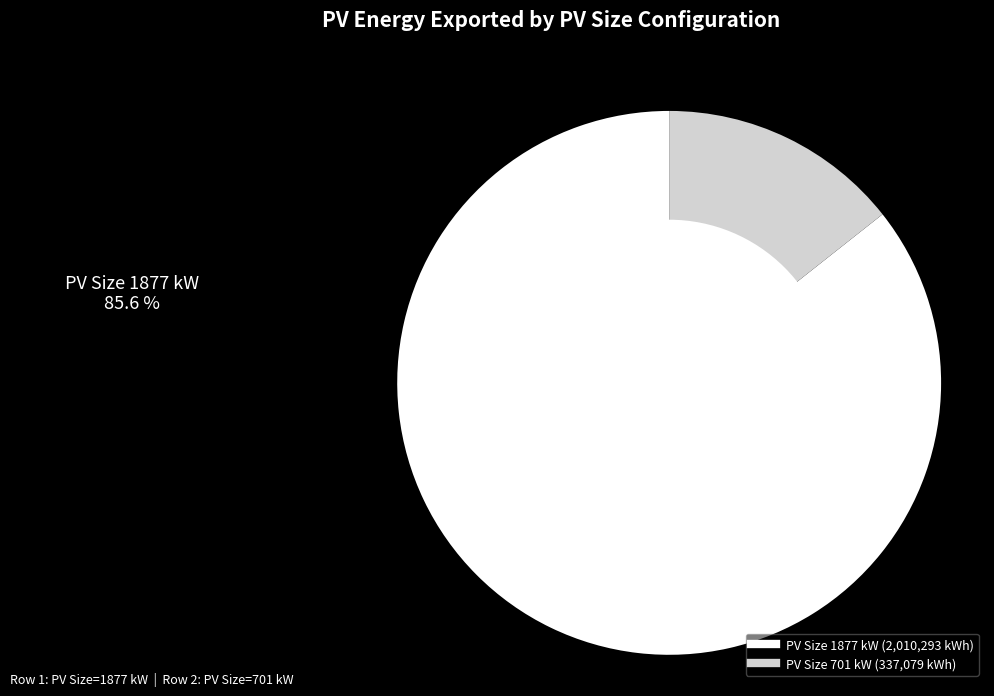

What is the change in value from PV Size 1877 kW to PV Size 701 kW?

-1673214